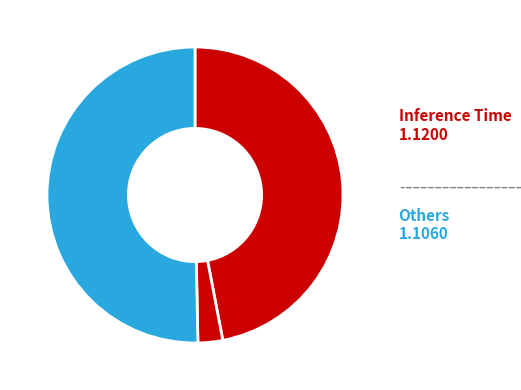

To the nearest percent, what is the difference between the largest and smallest slice percentages?

50%